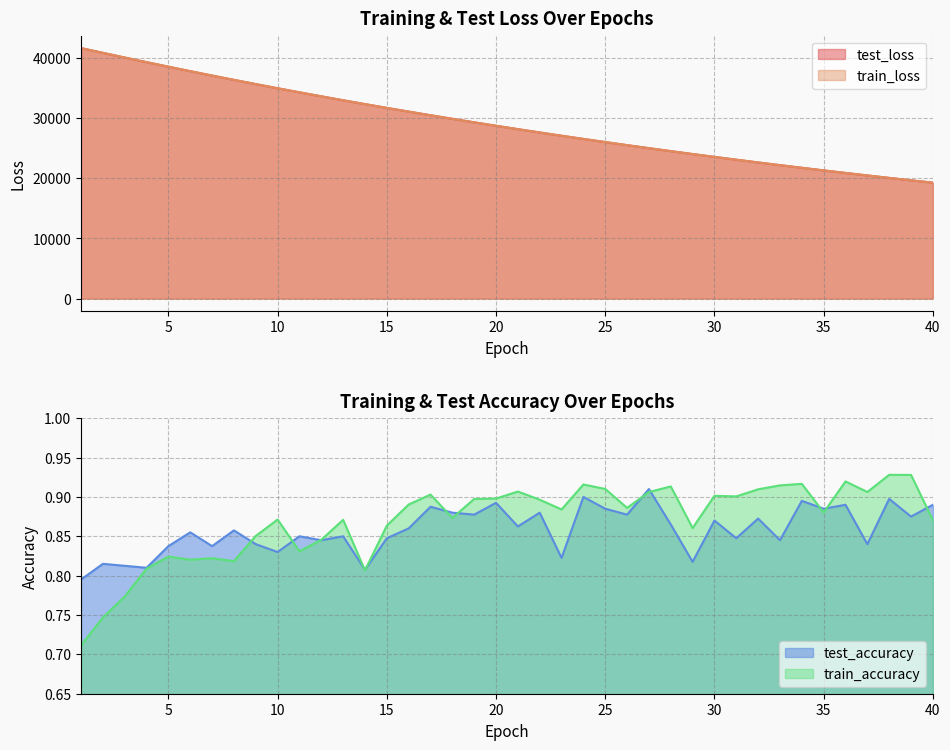

Is the value of train_loss at 18 greater than the value of test_loss at 5?

No